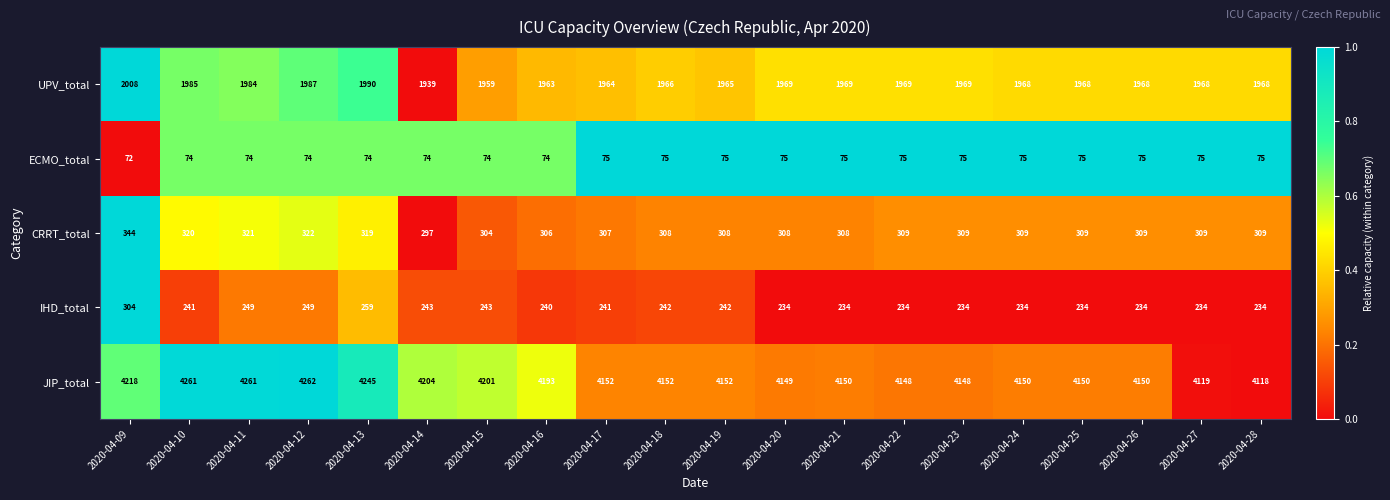

What is the spread (max minus min) of values at 2020-04-27?

4044